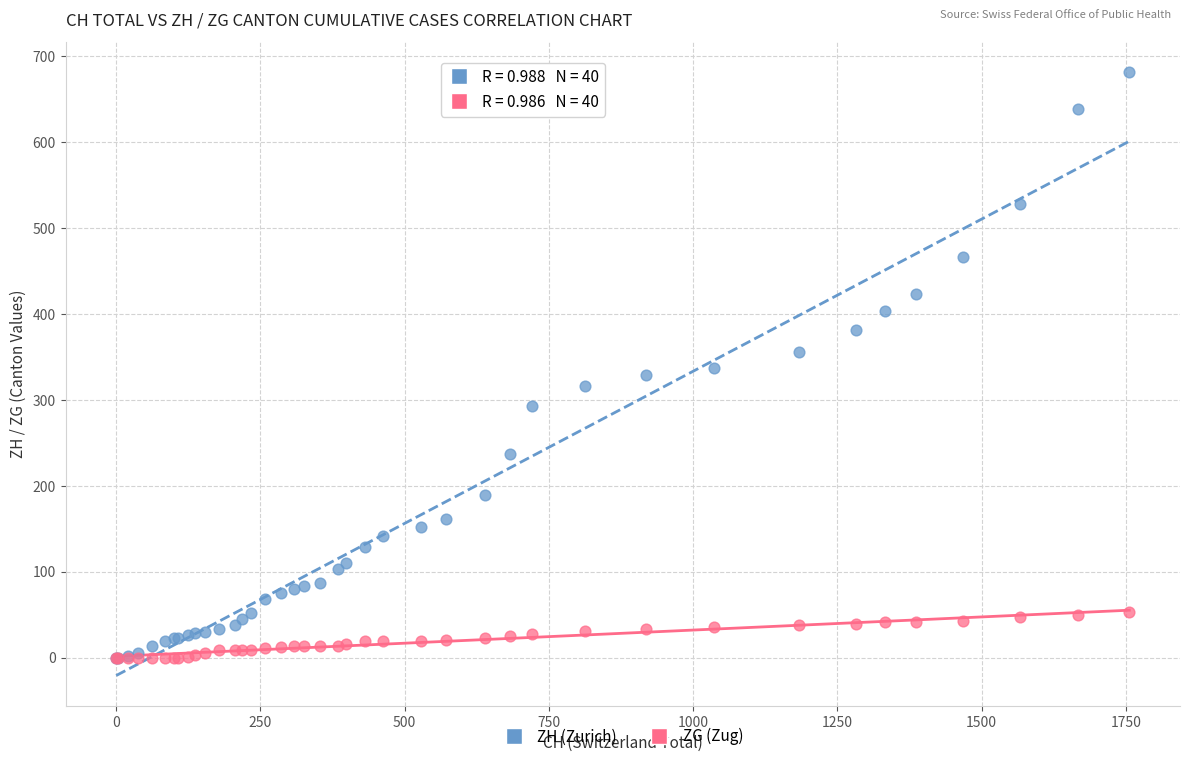

What are all the series names shown in the legend?

ZH (Zurich), ZG (Zug)